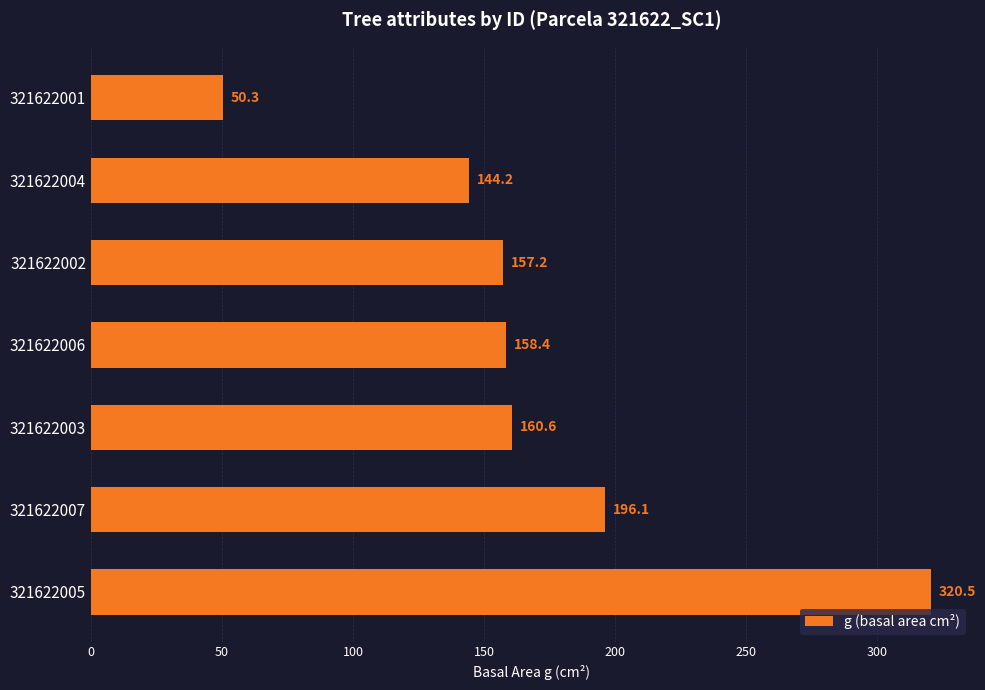

What is the difference between the maximum and minimum values?

270.2